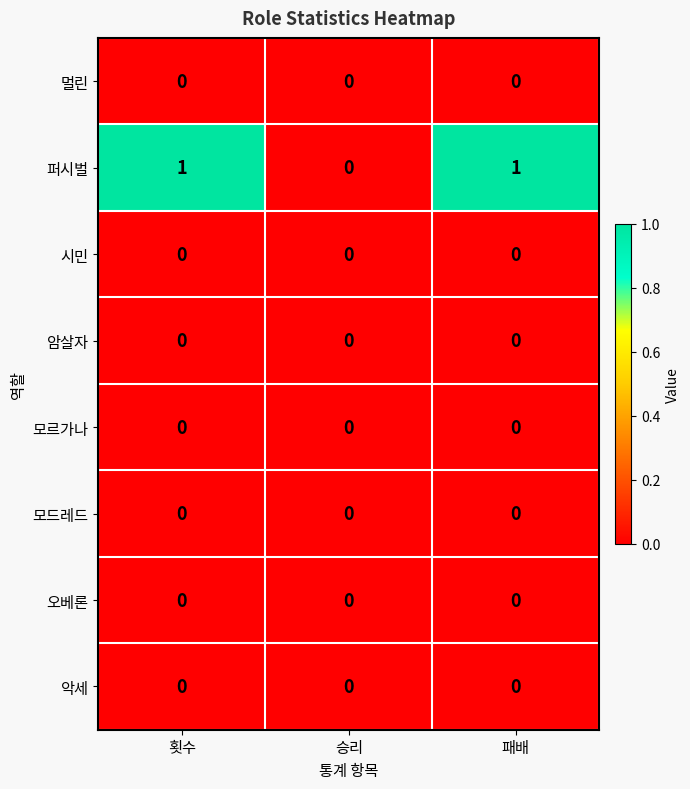

What is the total value across all series at 패배?

1